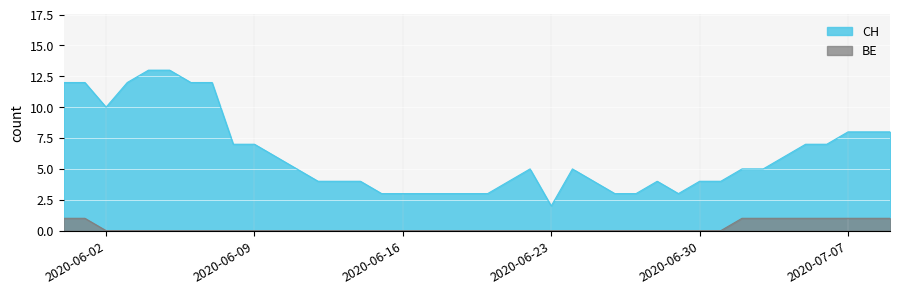

What is the sum of the CH values at 2020-07-03 and 2020-06-08?

12